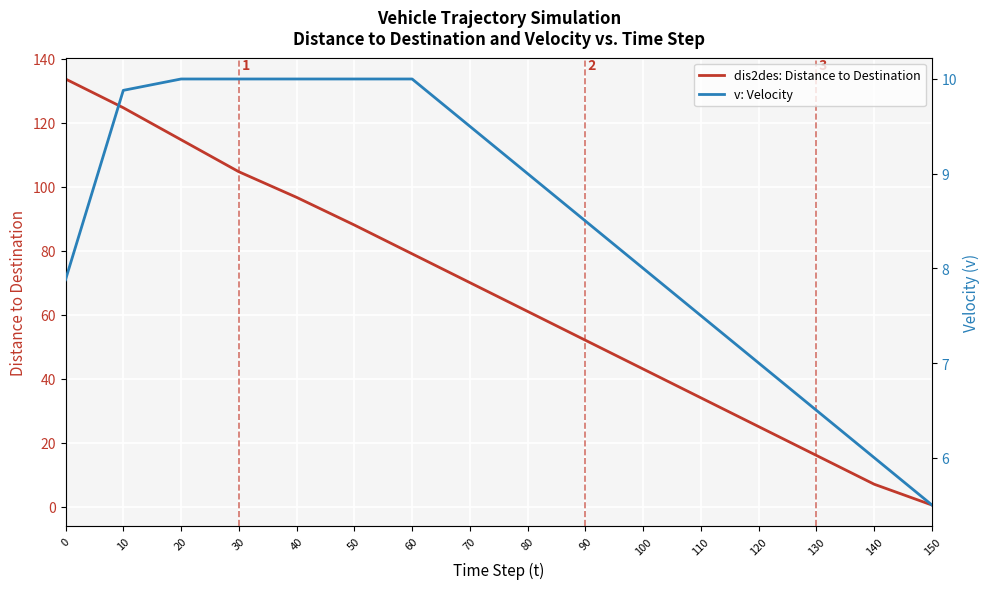

How many data points does each series have?

16